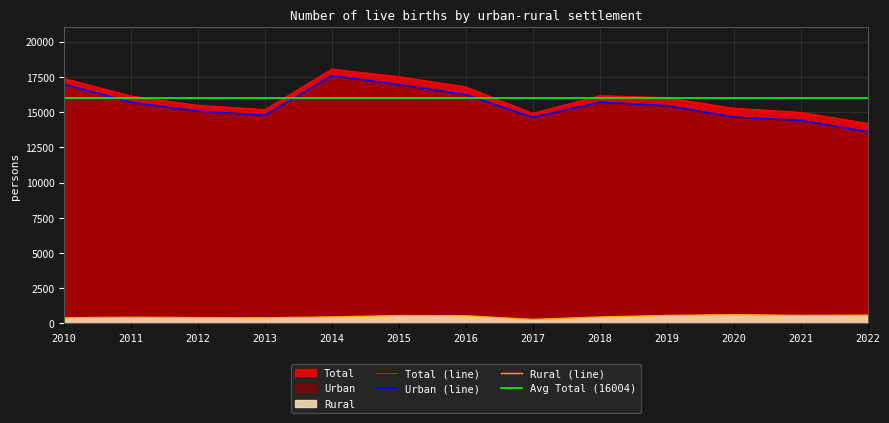

True or false: Urban and Total cross at least once.

False